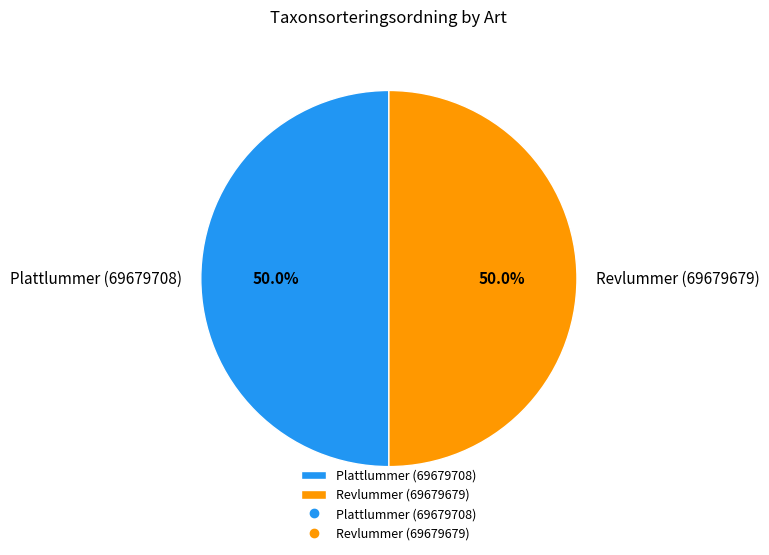

What is the ratio of the value at Plattlummer (69679708) to the value at Revlummer (69679679)?

1.0